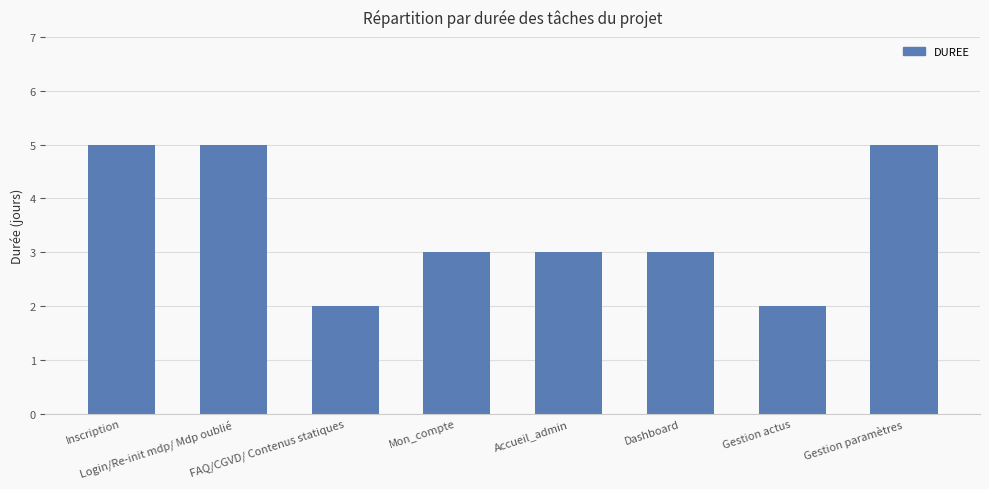

Reading left to right, what are all the values shown in this chart?

Inscription=5	Login/Re-init mdp/ Mdp oublié=5	FAQ/CGVD/ Contenus statiques=2	Mon_compte=3	Accueil_admin=3	Dashboard=3	Gestion actus=2	Gestion paramètres=5